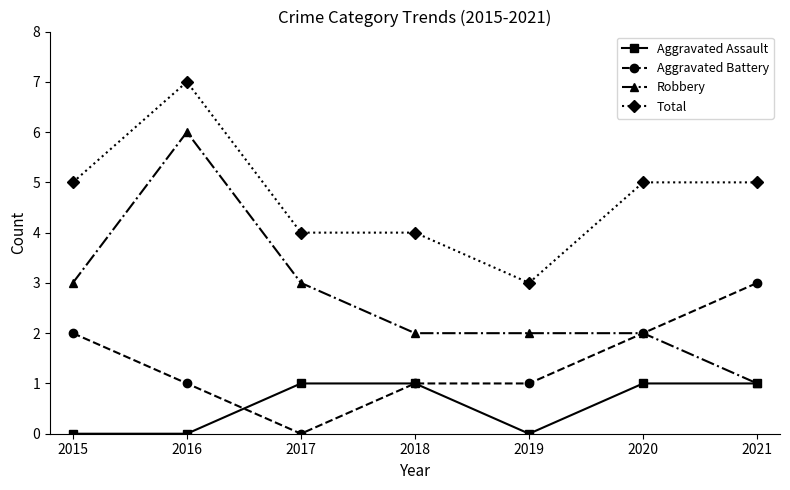

What are all the series names shown in the legend?

Aggravated Assault, Aggravated Battery, Robbery, Total